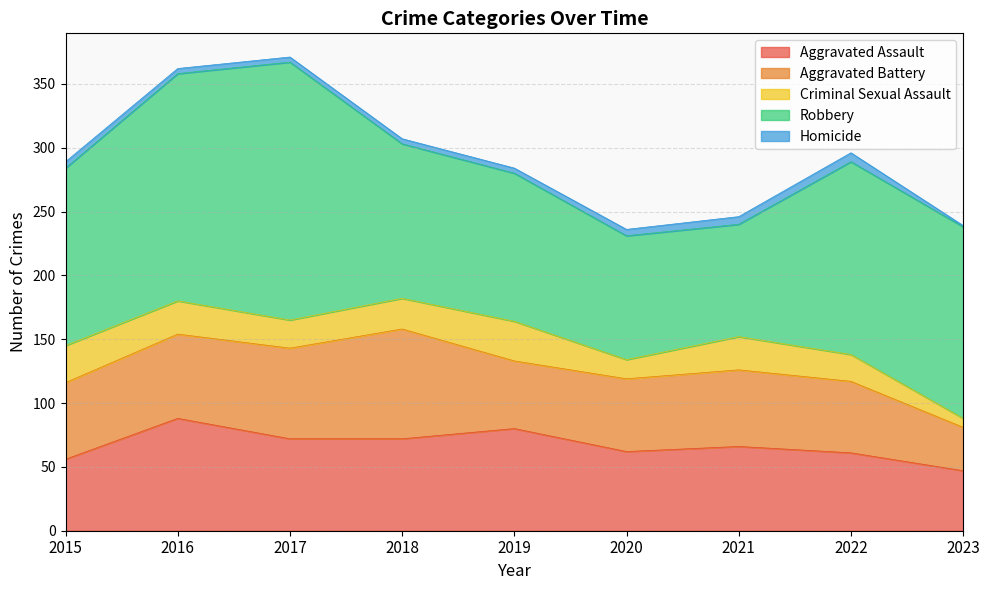

Is the value of Robbery at 2016 greater than the value of Aggravated Assault at 2021?

Yes